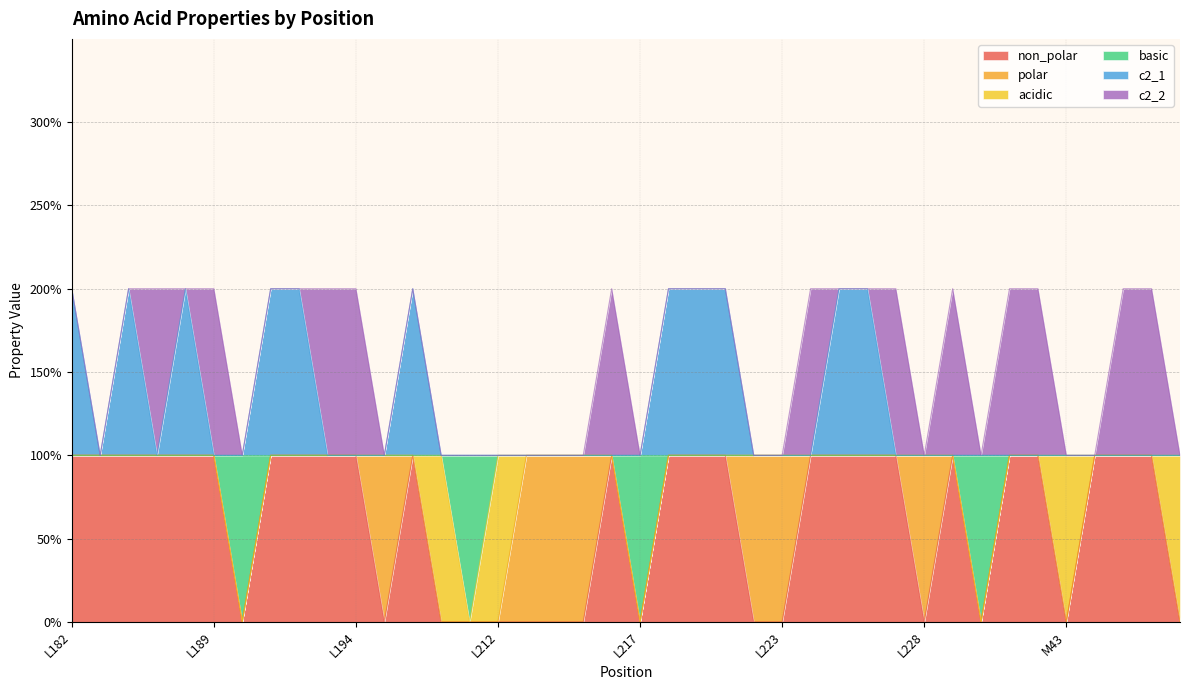

At which label does non_polar reach its peak?

L182